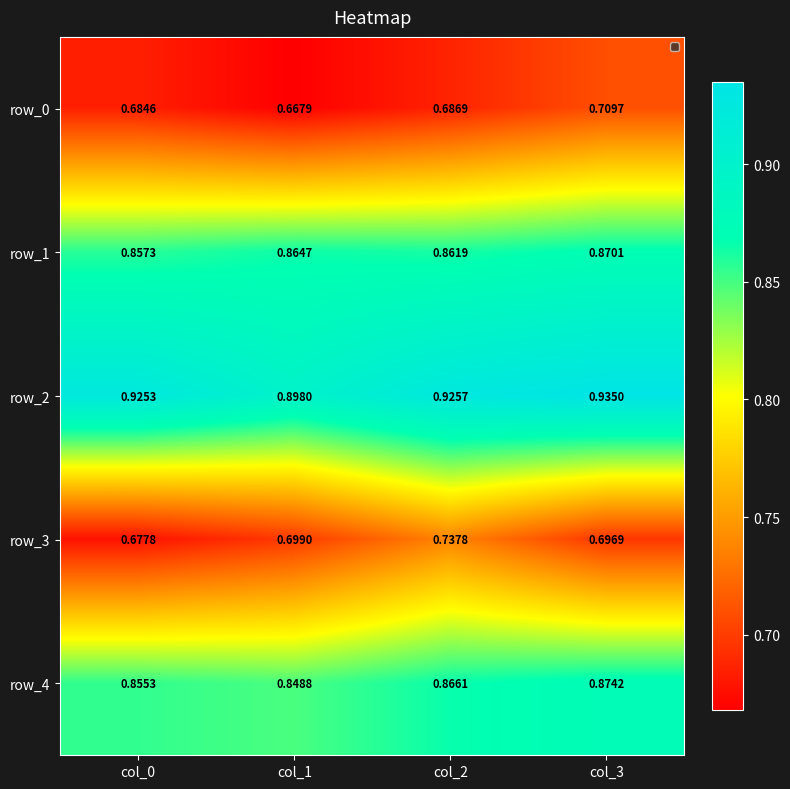

Is the value of row_0 at col_0 greater than the value of row_1 at col_1?

No